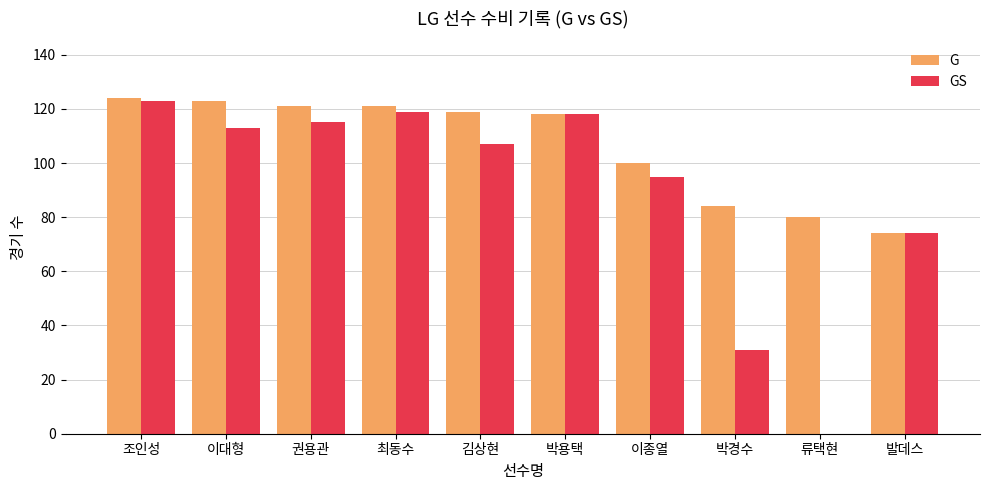

What value does the GS series have at 최동수, to the nearest 50?

100